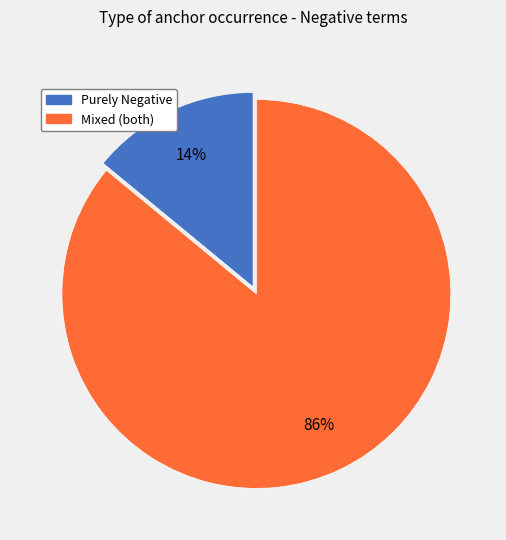

To the nearest percent, what is the difference between the largest and smallest slice percentages?

72%